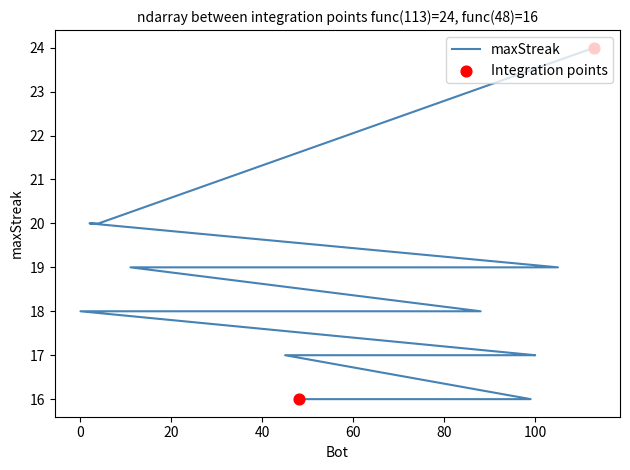

Between 45 and 100, which is larger?

45